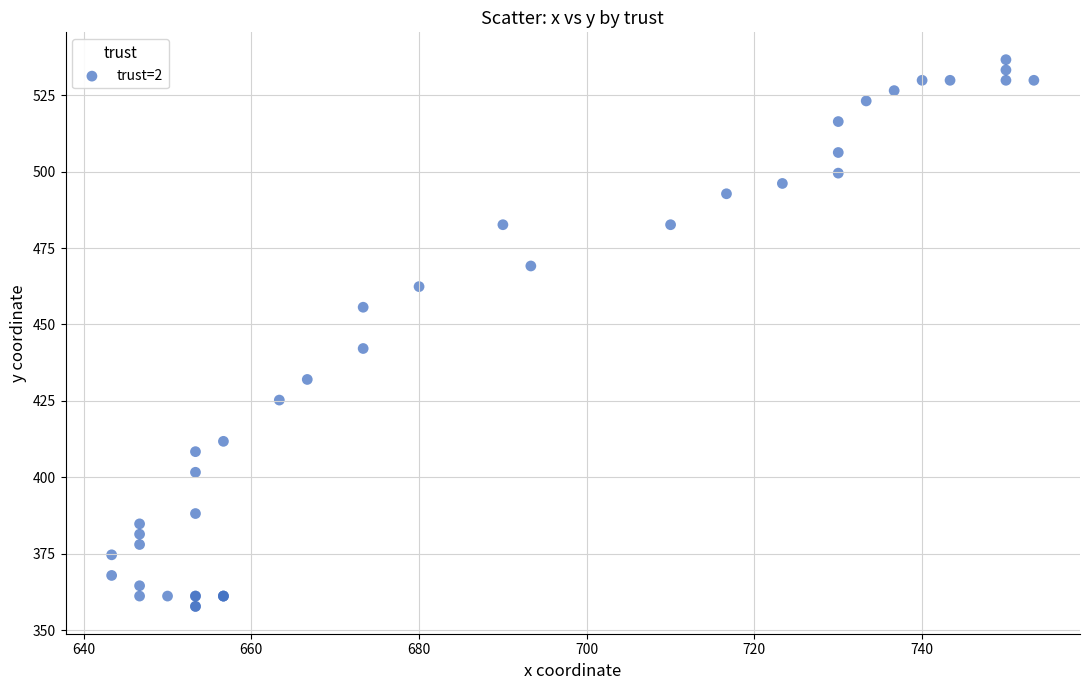

What Y value in the scatter plot is closest to 447?

442.1